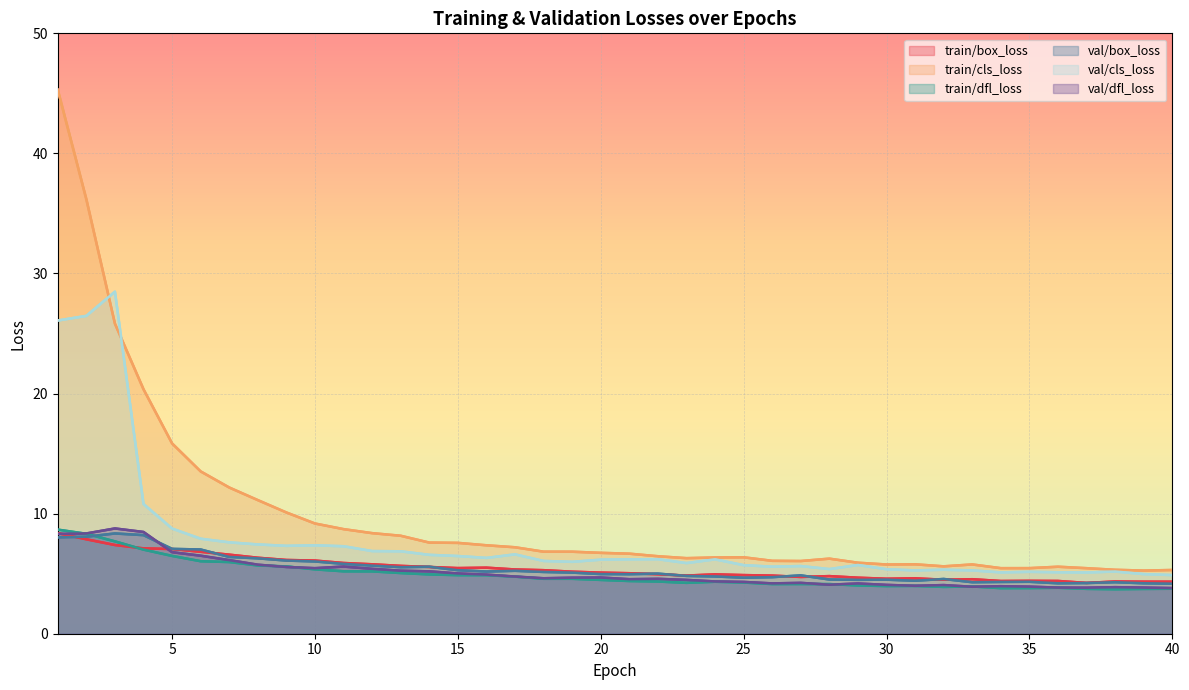

Reading right to left, extract all data points from this chart.

train/box_loss: 40=4.3	39=4.3	38=4.4	37=4.2	36=4.4	35=4.4	34=4.4	33=4.5	32=4.5	31=4.6	30=4.6	29=4.7	28=4.8	27=4.7	26=4.8	25=4.9	24=4.9	23=4.8	22=5.0	21=5.0	20=5.1	19=5.2	18=5.3	17=5.4	16=5.5	15=5.5	14=5.6	13=5.6	12=5.8	11=5.9	10=6.1	9=6.1	8=6.3	7=6.6	6=6.8	5=7.1	4=7.1	3=7.4	2=7.9	1=8.4
train/cls_loss: 40=5.3	39=5.3	38=5.3	37=5.5	36=5.6	35=5.5	34=5.5	33=5.8	32=5.6	31=5.8	30=5.8	29=5.9	28=6.3	27=6.1	26=6.1	25=6.4	24=6.4	23=6.3	22=6.5	21=6.7	20=6.7	19=6.8	18=6.8	17=7.2	16=7.4	15=7.6	14=7.6	13=8.2	12=8.4	11=8.7	10=9.2	9=10.1	8=11.1	7=12.2	6=13.5	5=15.8	4=20.4	3=25.8	2=36.2	1=45.3
train/dfl_loss: 40=3.7	39=3.7	38=3.7	37=3.7	36=3.8	35=3.8	34=3.8	33=3.9	32=3.9	31=4.0	30=4.0	29=4.0	28=4.1	27=4.1	26=4.1	25=4.3	24=4.3	23=4.2	22=4.3	21=4.4	20=4.5	19=4.6	18=4.6	17=4.8	16=4.9	15=4.9	14=4.9	13=5.1	12=5.2	11=5.2	10=5.4	9=5.6	8=5.7	7=6.0	6=6.0	5=6.5	4=7.0	3=7.7	2=8.3	1=8.7
val/box_loss: 40=4.2	39=4.2	38=4.3	37=4.2	36=4.2	35=4.3	34=4.3	33=4.3	32=4.6	31=4.4	30=4.5	29=4.5	28=4.5	27=4.9	26=4.7	25=4.7	24=4.8	23=4.8	22=5.0	21=5.0	20=5.0	19=5.1	18=5.1	17=5.2	16=5.2	15=5.3	14=5.6	13=5.5	12=5.7	11=5.8	10=6.0	9=6.1	8=6.3	7=6.4	6=7.0	5=7.1	4=8.2	3=8.3	2=8.1	1=8.0
val/cls_loss: 40=4.9	39=5.0	38=5.2	37=5.1	36=5.1	35=5.2	34=5.1	33=5.3	32=5.3	31=5.3	30=5.4	29=5.7	28=5.4	27=5.6	26=5.6	25=5.7	24=6.2	23=5.9	22=6.2	21=6.2	20=6.2	19=6.0	18=6.1	17=6.6	16=6.3	15=6.5	14=6.6	13=6.9	12=6.9	11=7.3	10=7.4	9=7.3	8=7.4	7=7.6	6=7.9	5=8.8	4=10.8	3=28.5	2=26.5	1=26.1
val/dfl_loss: 40=3.8	39=3.8	38=3.9	37=3.8	36=3.8	35=3.9	34=4.0	33=3.9	32=4.1	31=4.0	30=4.1	29=4.2	28=4.1	27=4.2	26=4.2	25=4.3	24=4.4	23=4.5	22=4.6	21=4.5	20=4.7	19=4.7	18=4.6	17=4.8	16=4.9	15=5.0	14=5.2	13=5.2	12=5.4	11=5.6	10=5.5	9=5.6	8=5.7	7=6.1	6=6.5	5=6.8	4=8.5	3=8.8	2=8.3	1=8.3